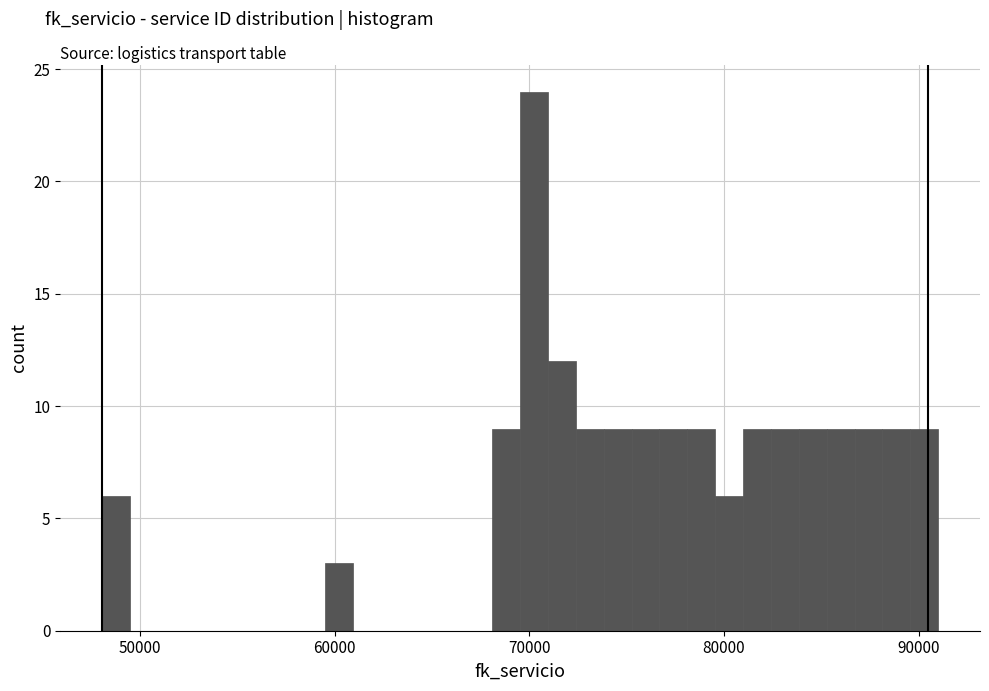

Around what value on the x-axis is the tallest bar? Give the approximate position of its centre, as read against the axis.

70000